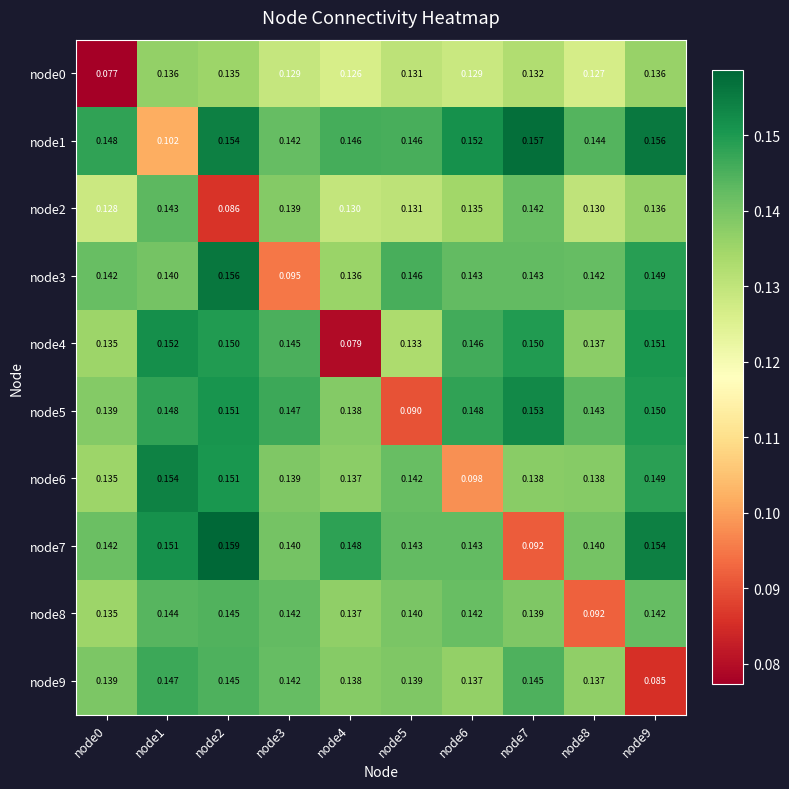

What is the total value across all series at node7?

1.4